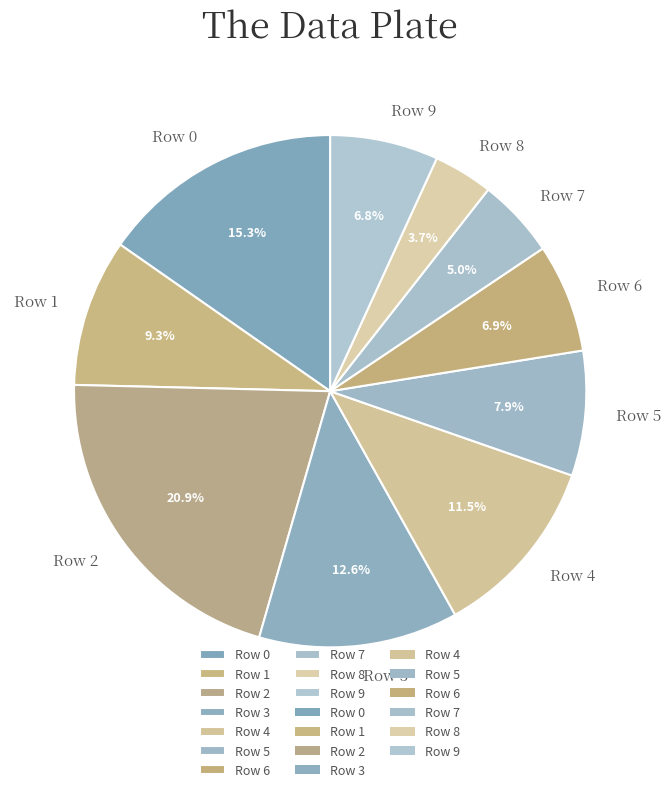

Does any single category account for the majority?

No